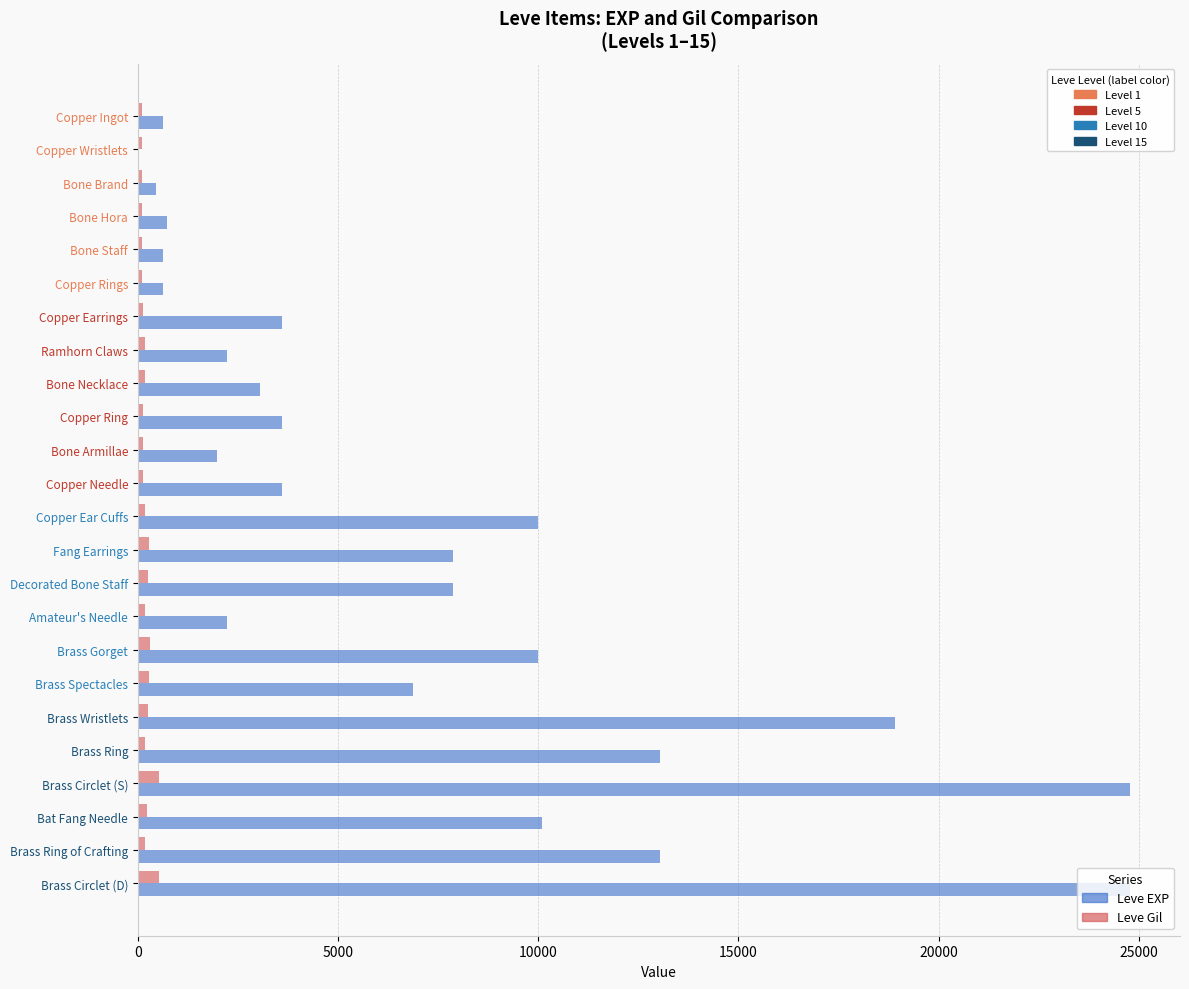

What is the greatest value displayed?

24790